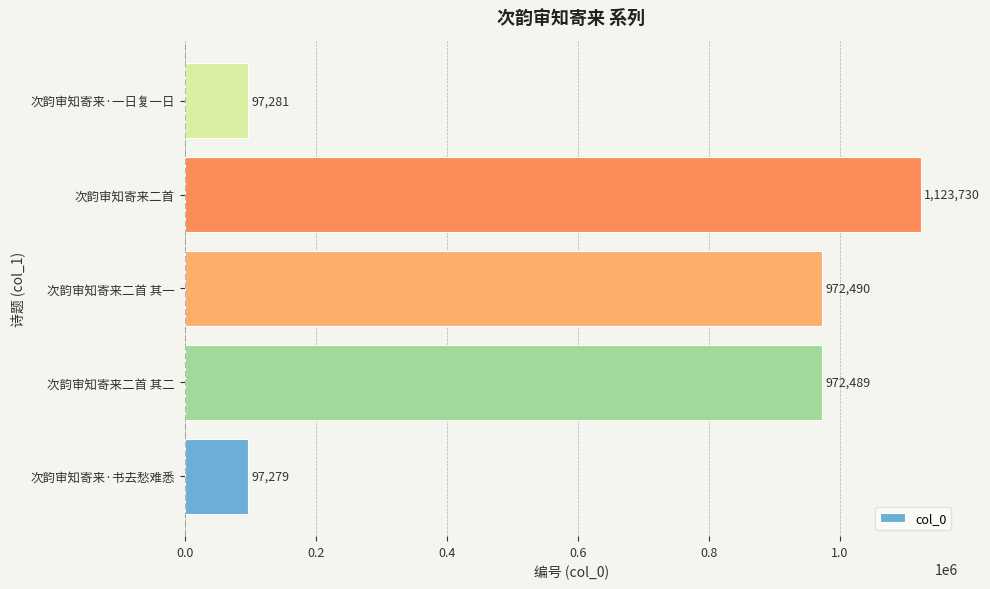

How many bars are there in total?

5